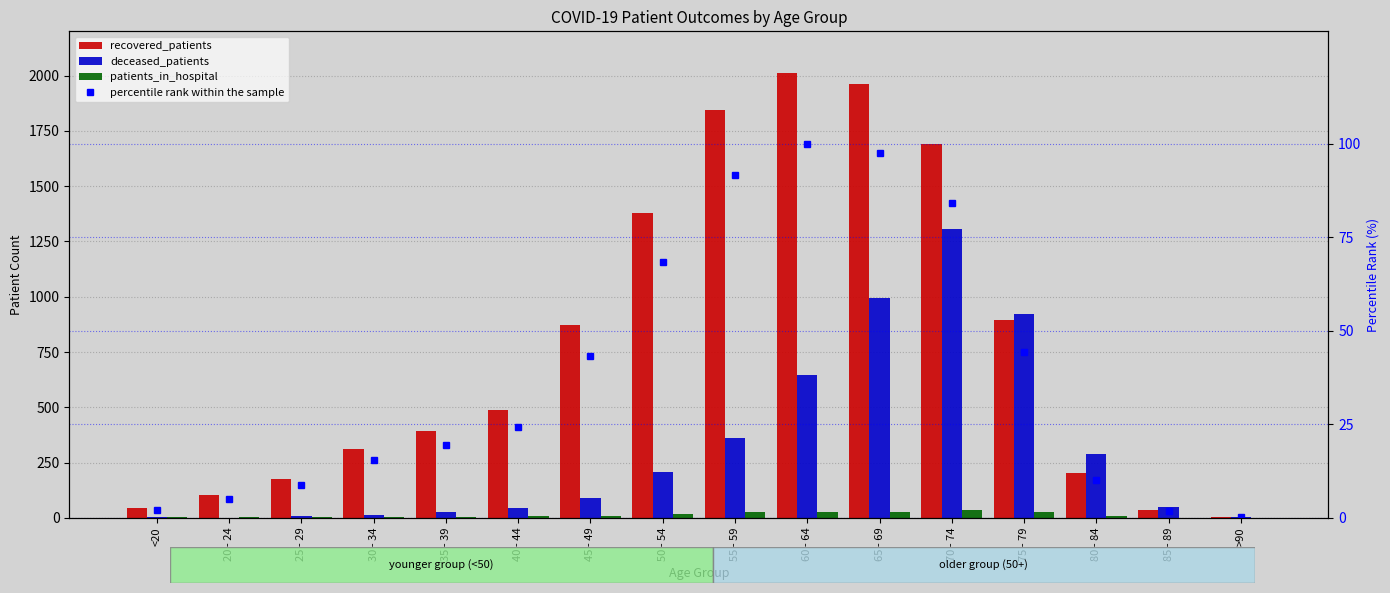

Rank the series by their maximum value, from lowest to highest.

patients_in_hospital, percentile rank within the sample, deceased_patients, recovered_patients